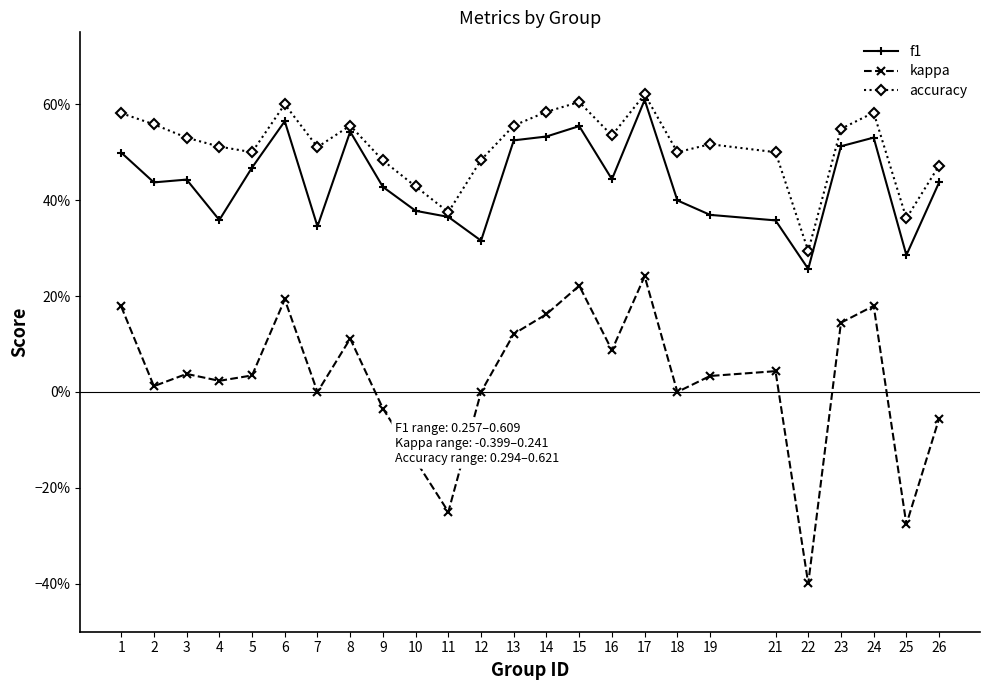

What is the spread (max minus min) of values at 26?

0.5